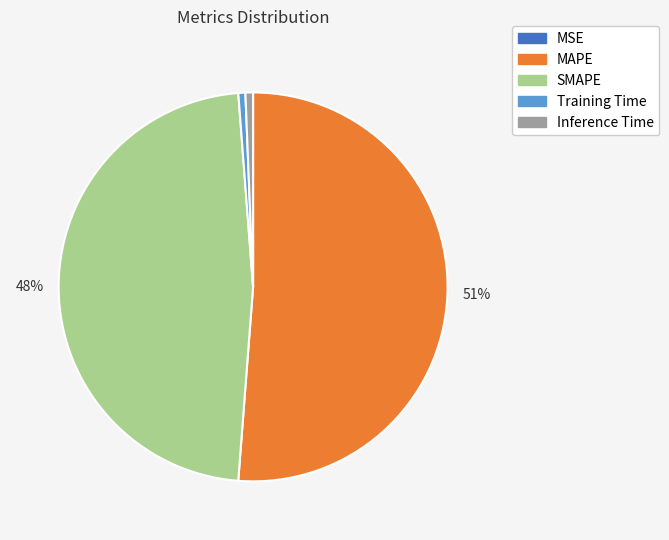

Does Inference Time account for over 50% of the chart?

No